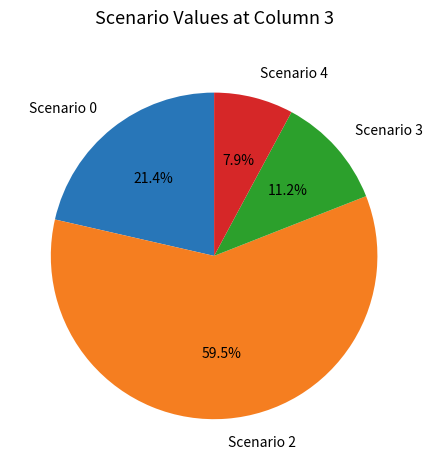

Which category has the biggest portion of the pie?

Scenario 2